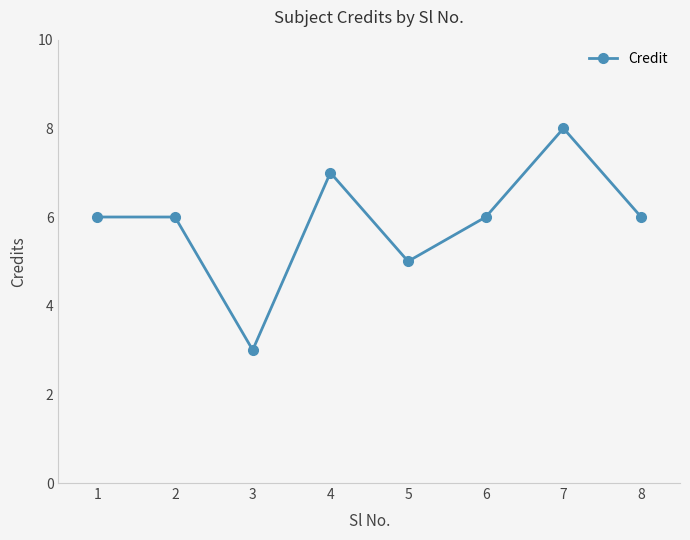

What is the minimum value shown in the chart?

3